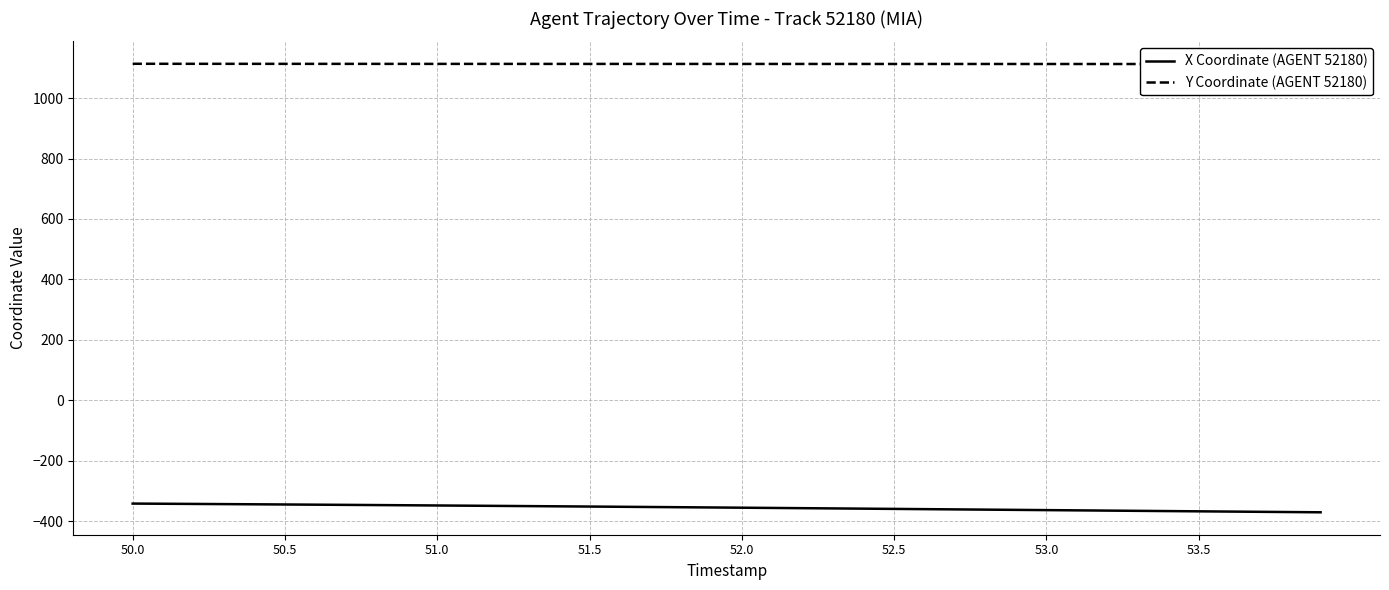

What is the greatest value displayed?

1113.7